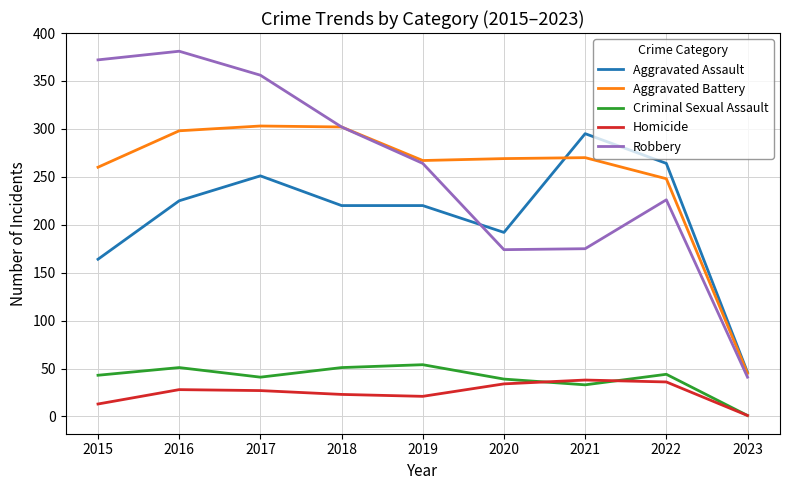

Where is Criminal Sexual Assault nearest to the value 27?

2021